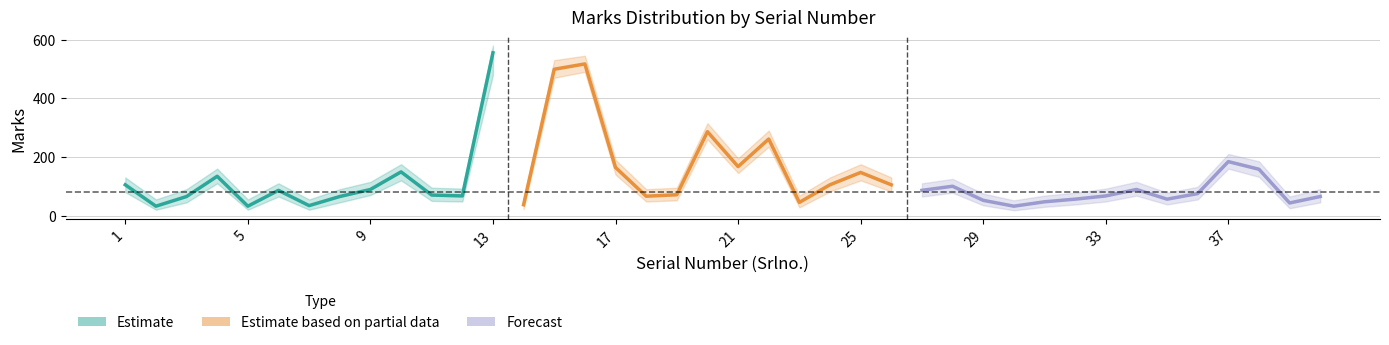

Where is Marks nearest to the value 293?

20